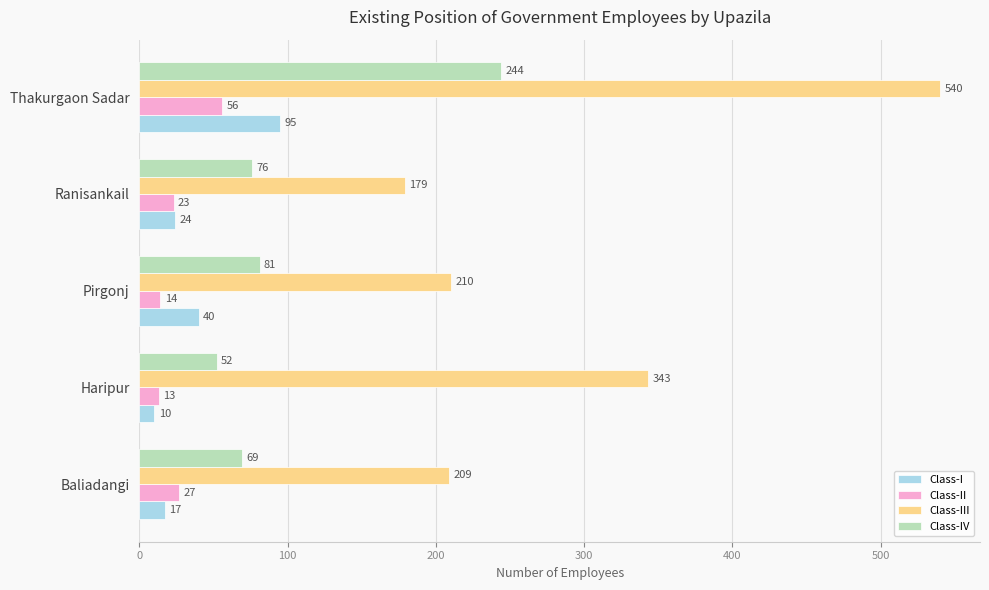

What is the average value of the Class-I series?

37